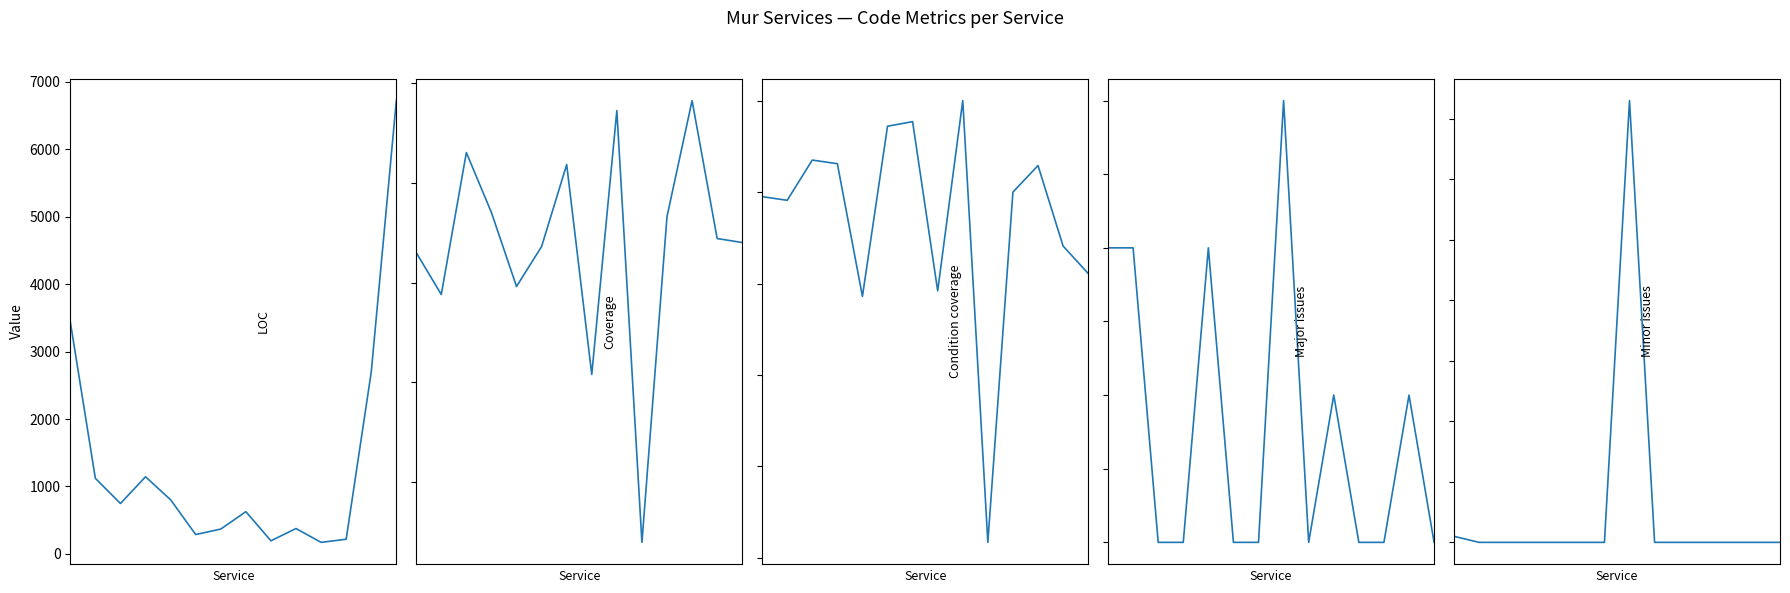

How many lines are shown in the chart?

5